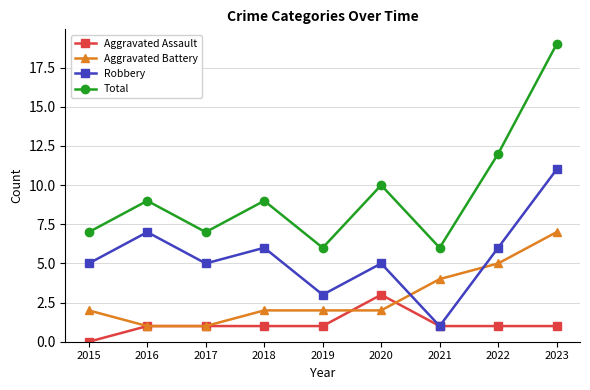

What is the maximum value for Aggravated Assault?

3